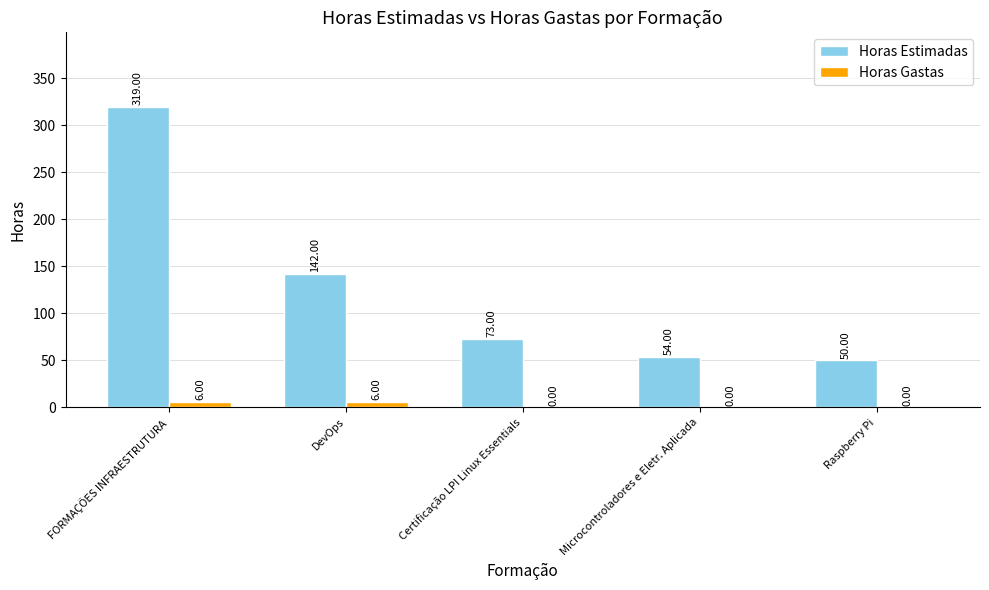

Is the value of Horas Estimadas at Certificação LPI Linux Essentials greater than the value of Horas Gastas at Microcontroladores e Eletr. Aplicada?

Yes